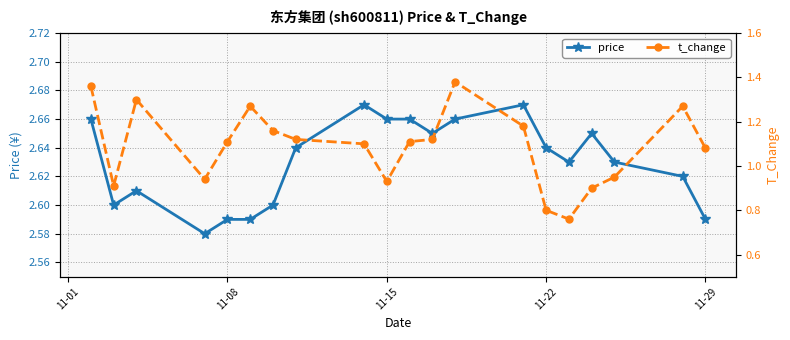

True or false: t_change and price intersect in this chart.

False